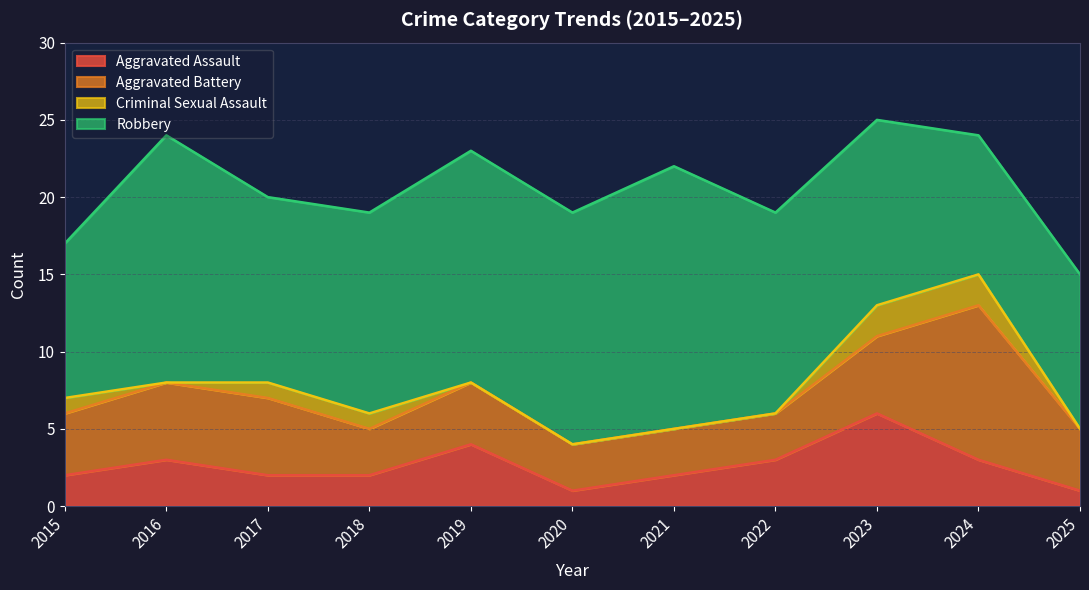

At which label is Criminal Sexual Assault closest to 1?

2015